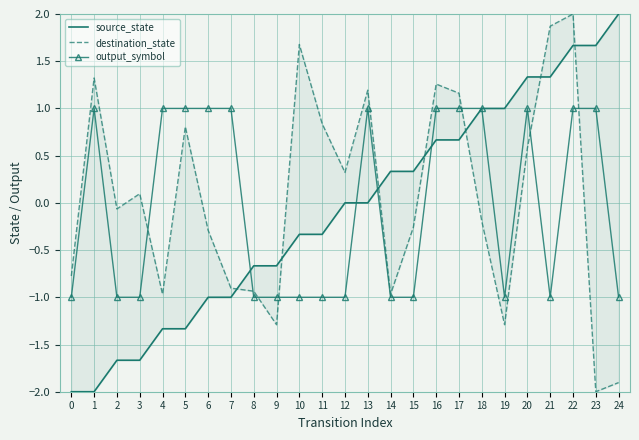

What is the difference between the destination_state values at 7 and 17?

2.1